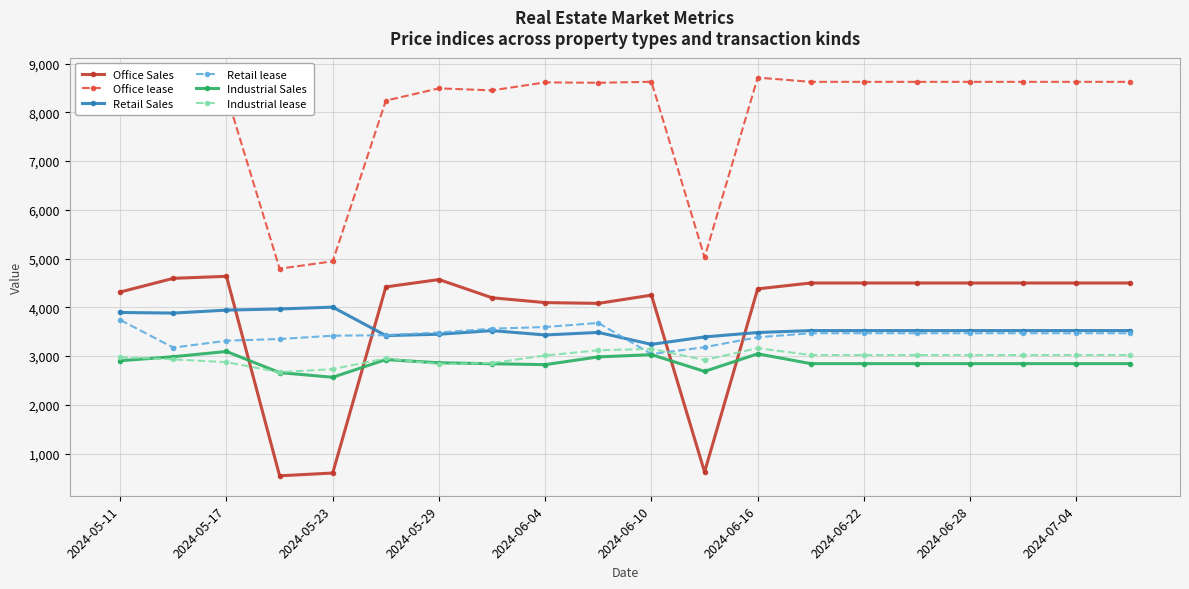

At how many categories does at least one series exceed 5245?

17